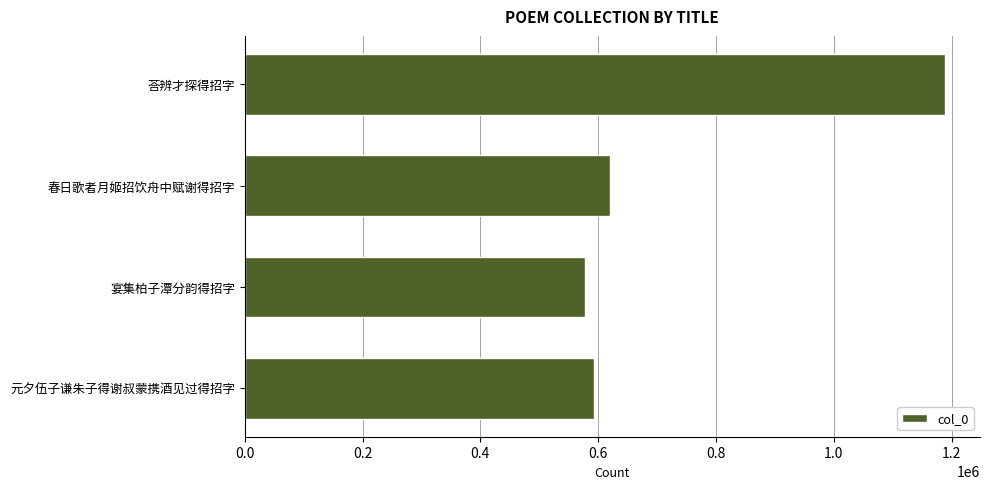

At which label is the value closest to 883082?

春日歌者月姬招饮舟中赋谢得招字